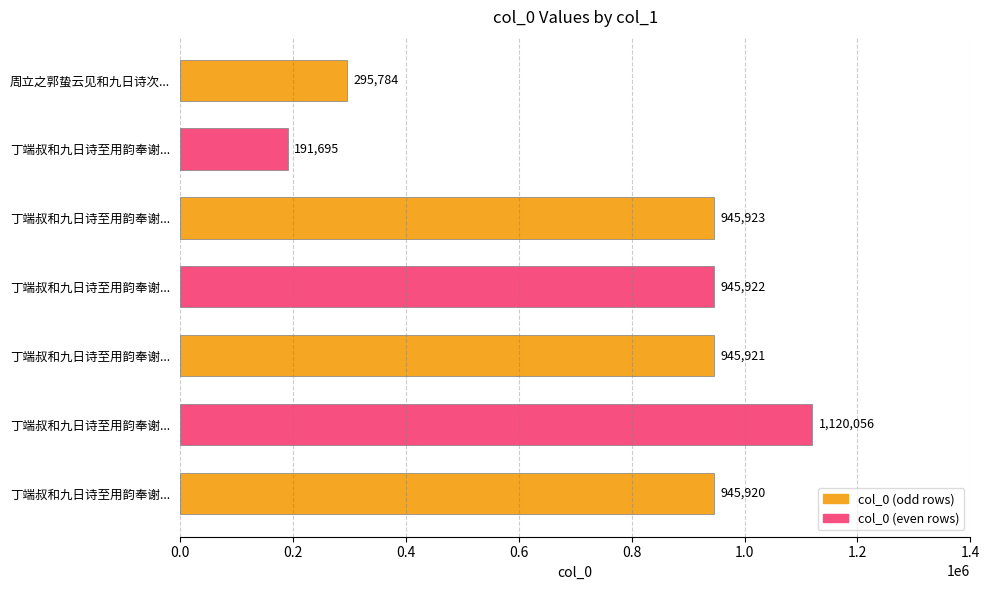

How many distinct data groups are displayed?

1